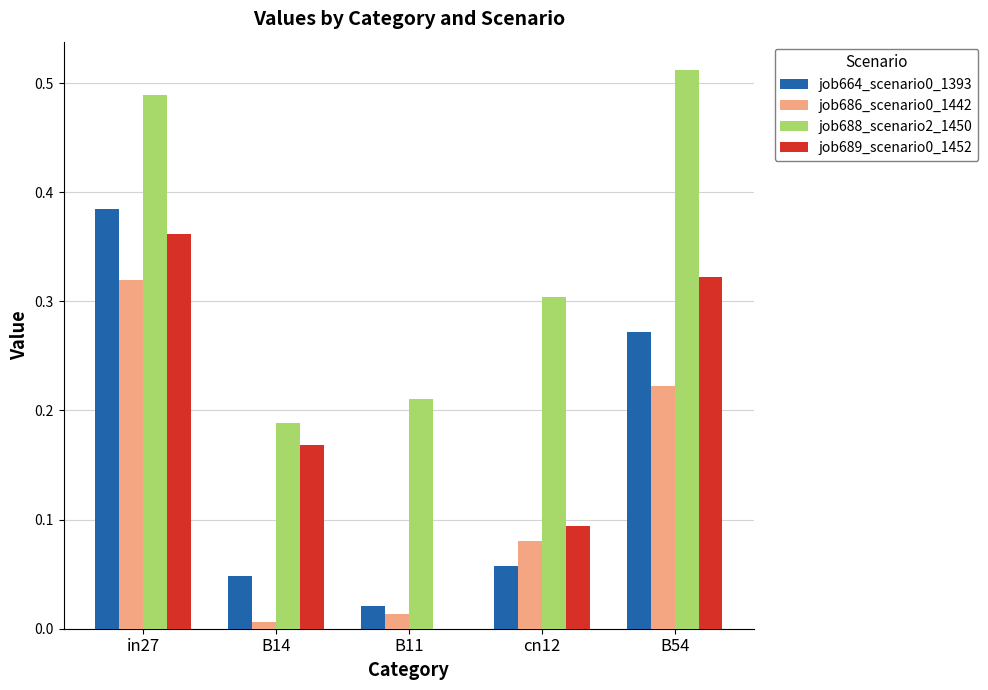

Is the value of job664_scenario0_1393 at in27 greater than the value of job688_scenario2_1450 at B14?

Yes